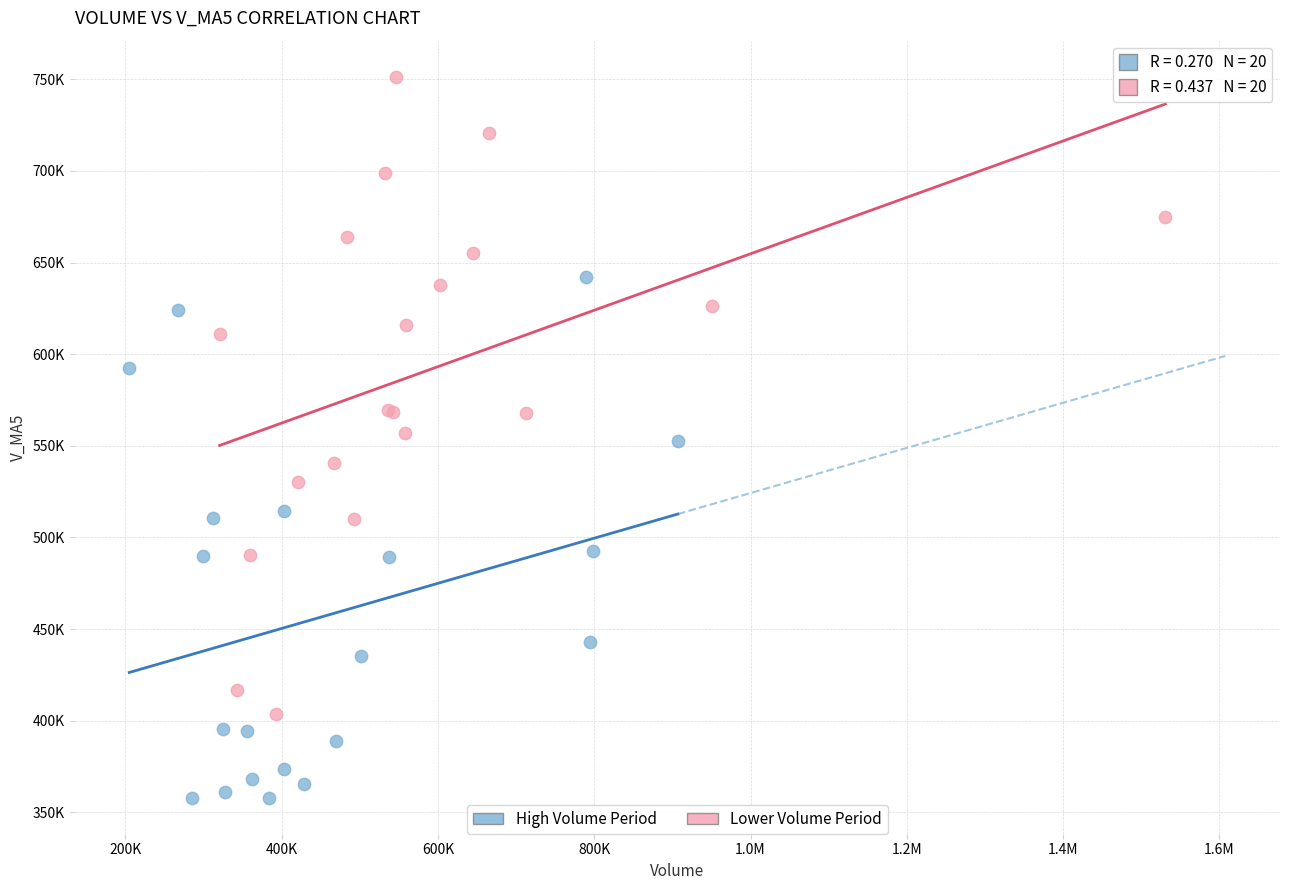

Which series contains the lowest Y value?

High Volume Period